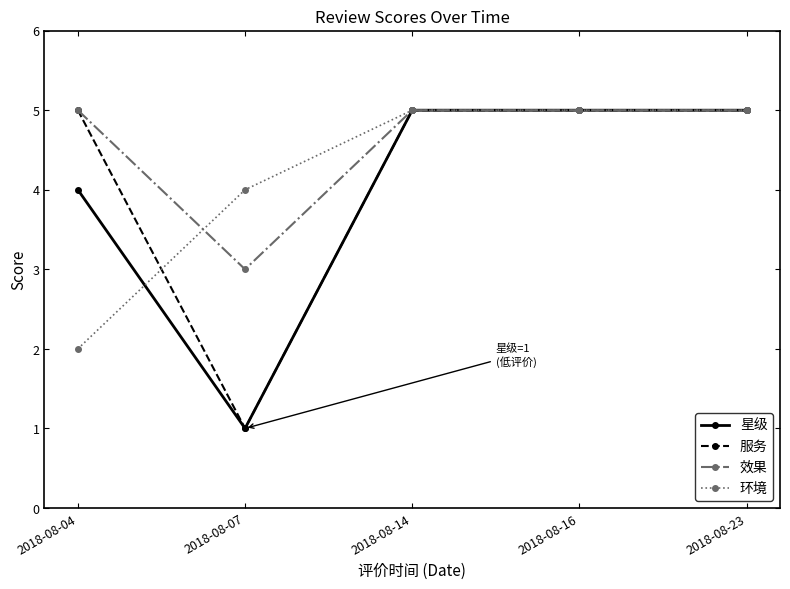

Reading right to left, what are all the values shown in this chart?

星级: 5	5	5	1	4
服务: 5	5	5	1	5
效果: 5	5	5	3	5
环境: 5	5	5	4	2